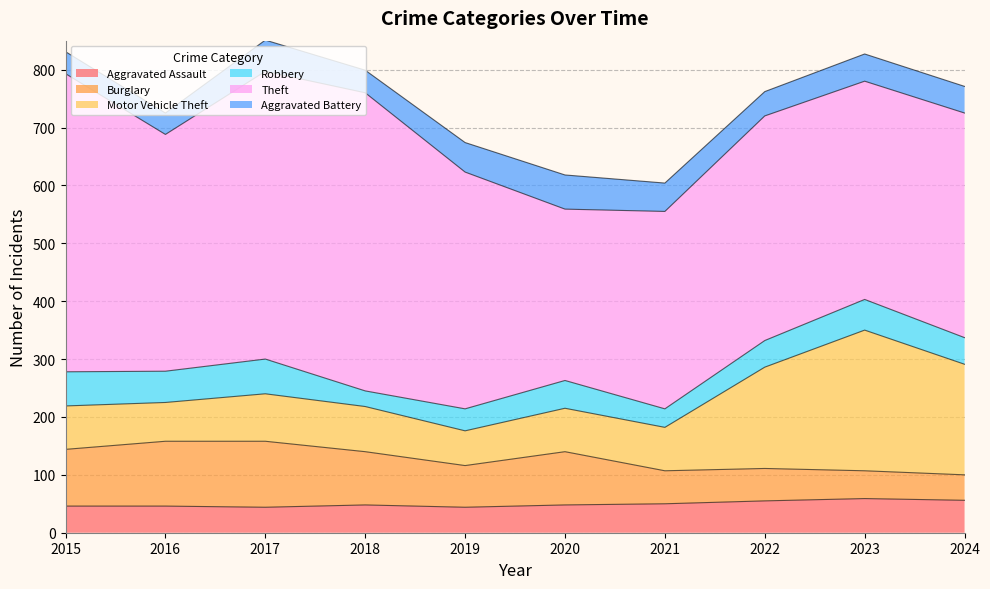

Is the value of Robbery at 2019 greater than the value of Motor Vehicle Theft at 2016?

No